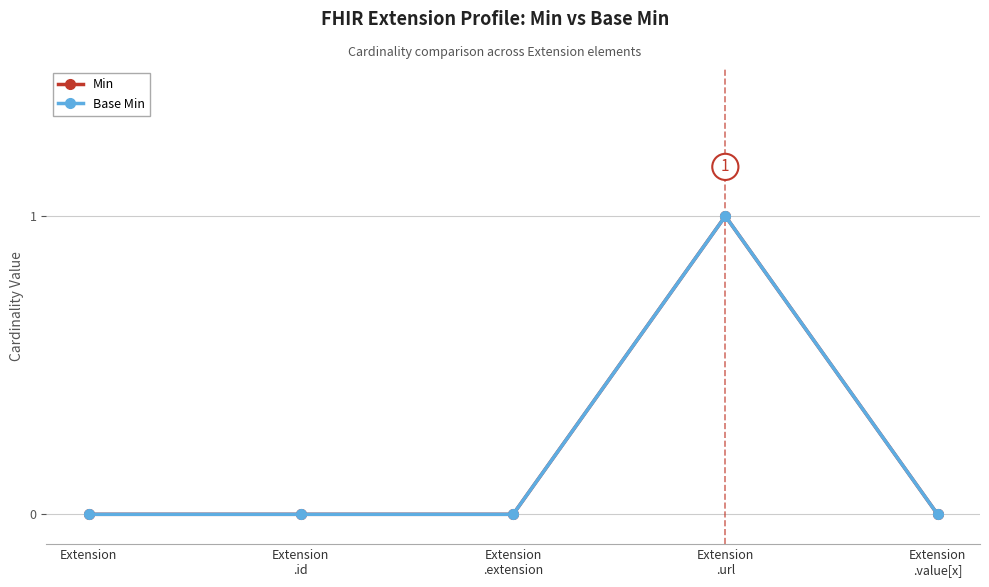

What is the highest value of the Min series?

1